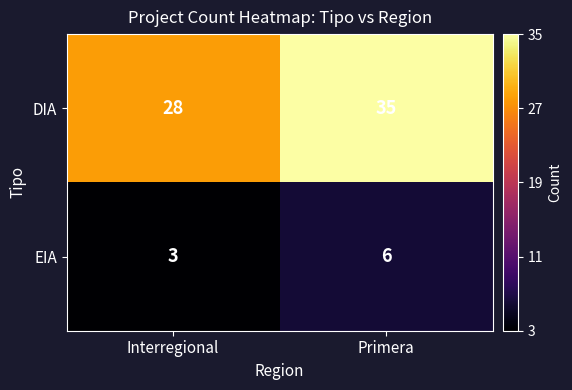

At how many categories does at least one series exceed 25?

2